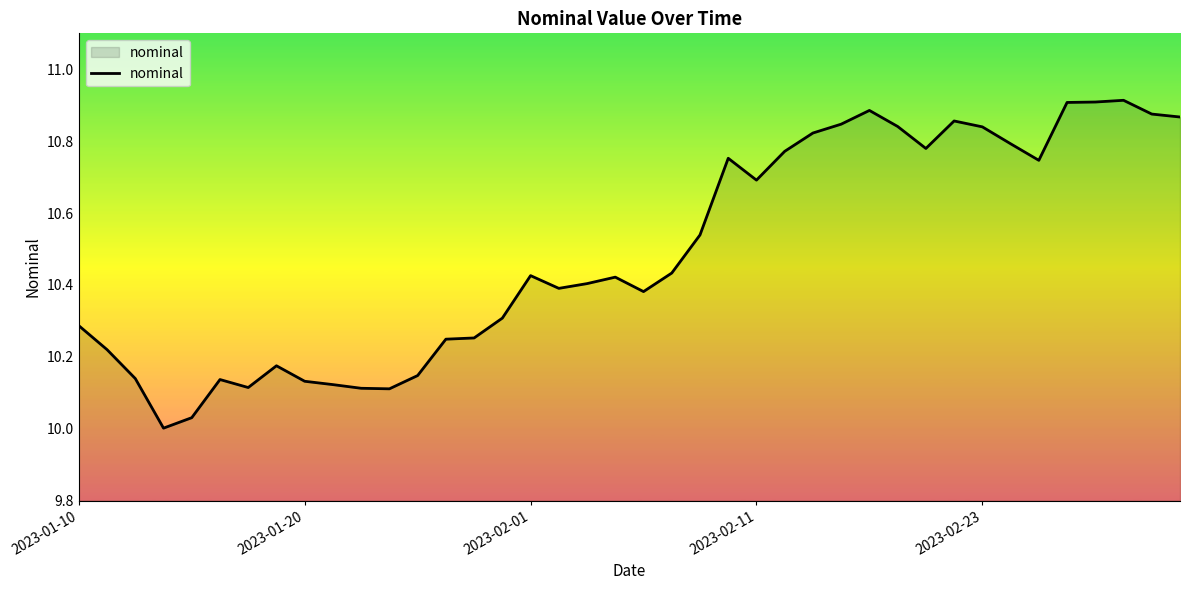

What is the difference between the maximum and minimum values?

0.9